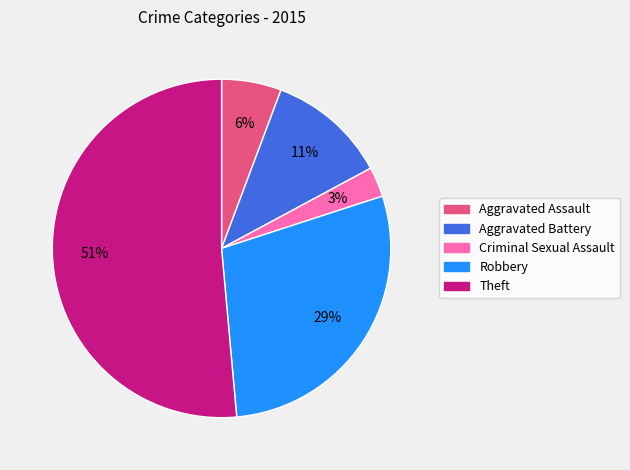

To the nearest percent, what is the average slice percentage?

20%